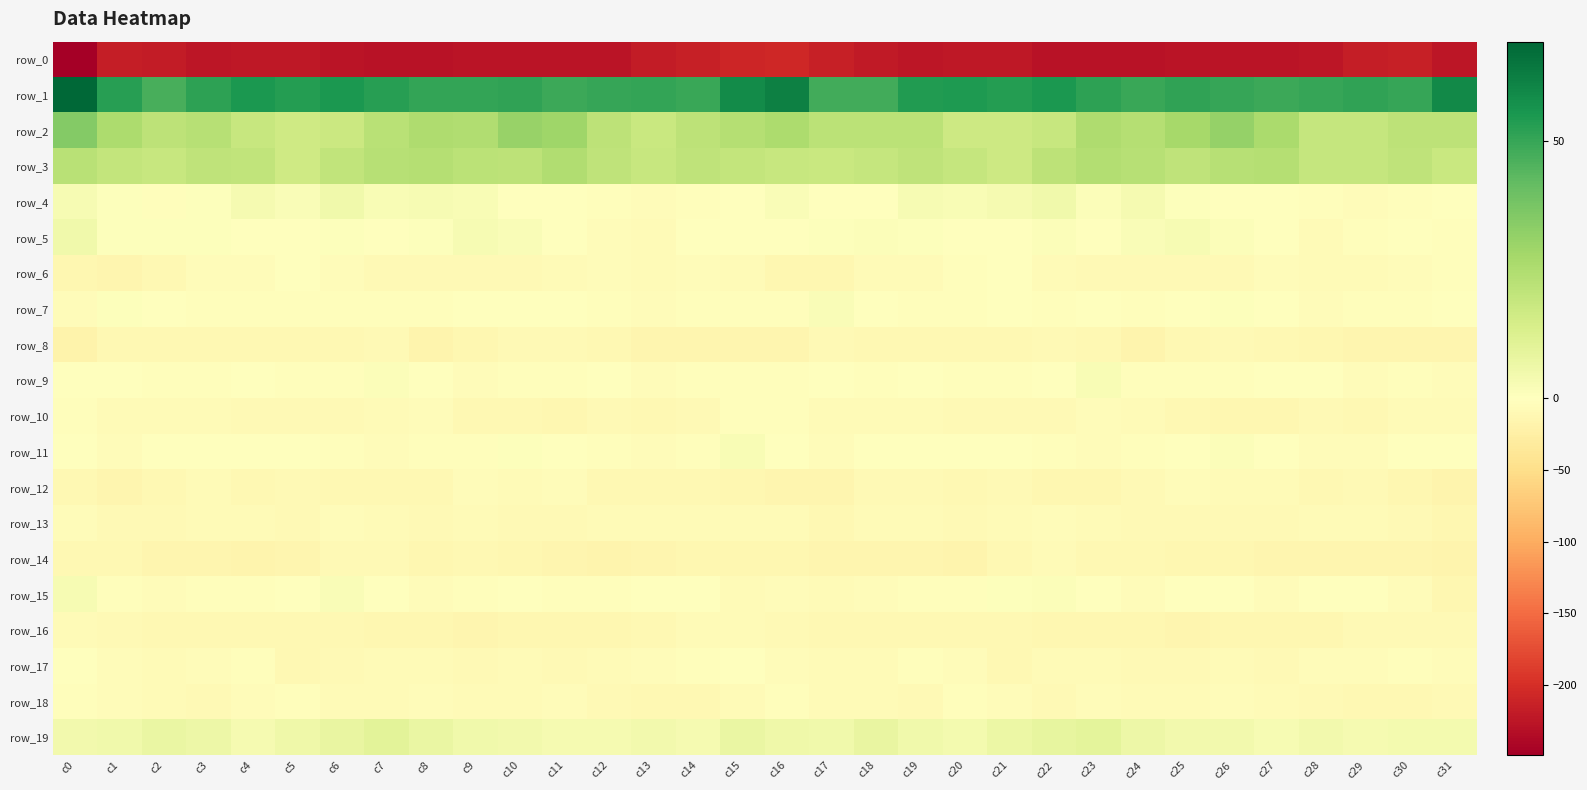

What is the minimum value for row_9?

-5.0